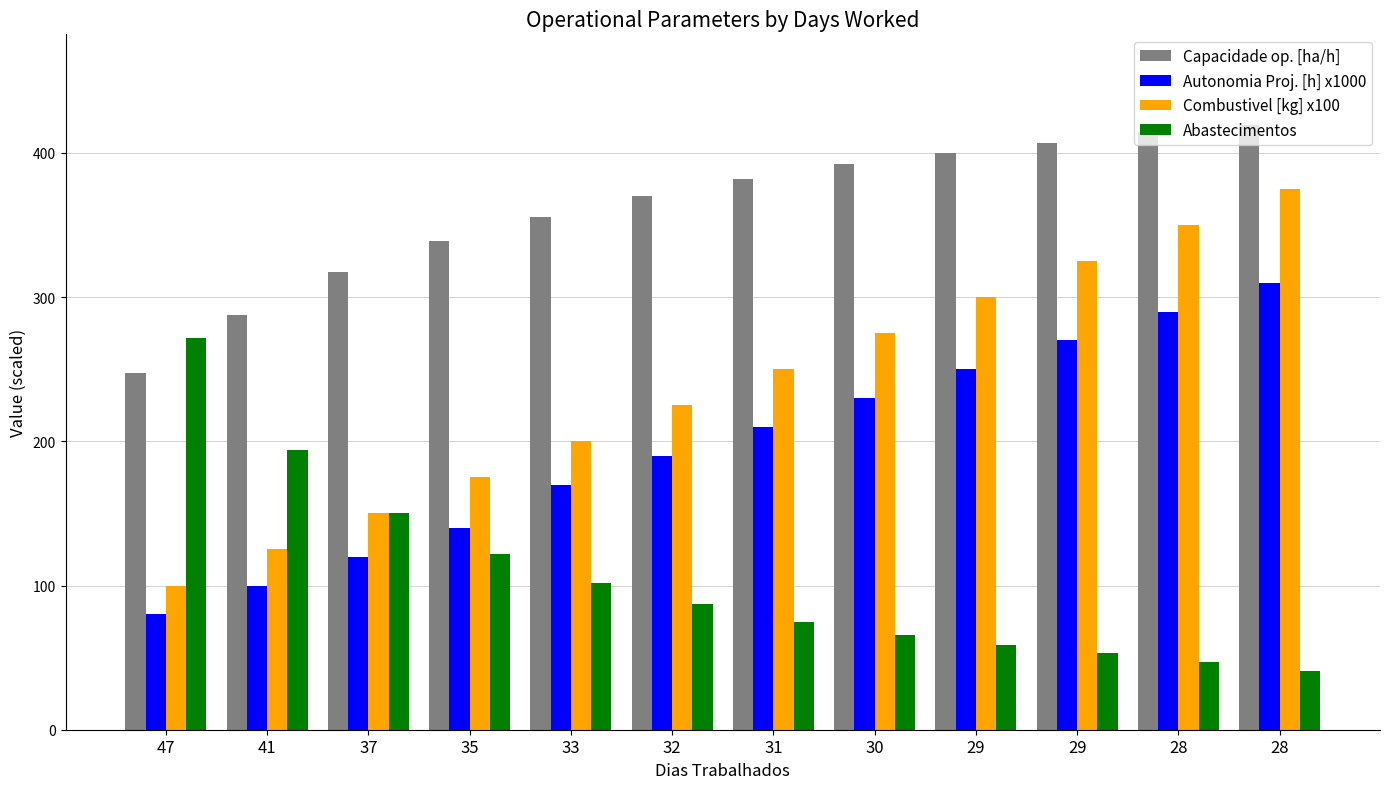

What is the sum of all Abastecimentos values?

1268.0